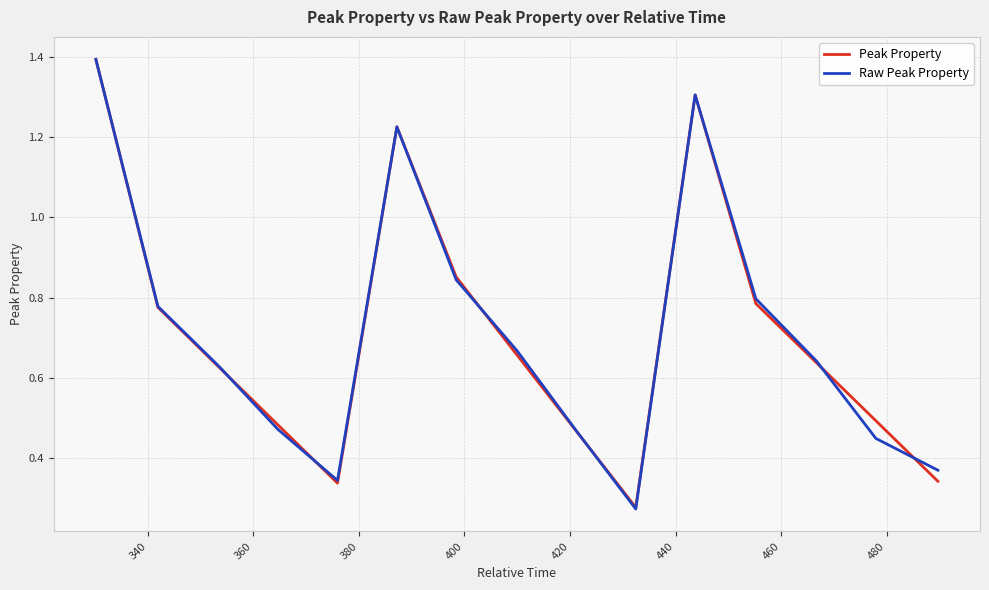

What is the maximum value for Peak Property?

1.4